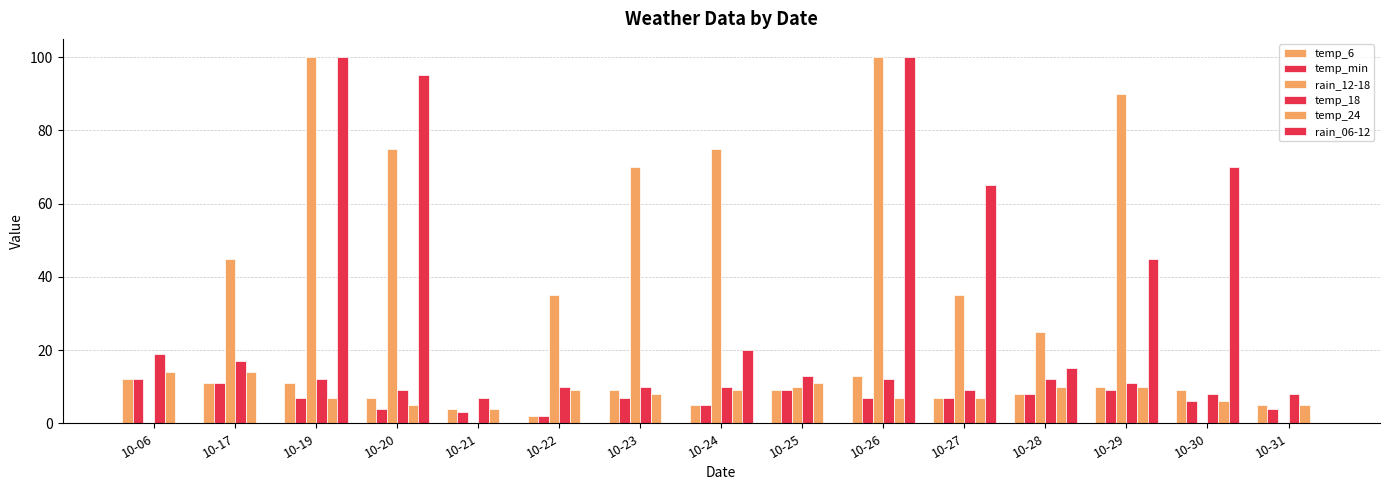

What is the value of the temp_24 bar at the 2nd from the left?

14